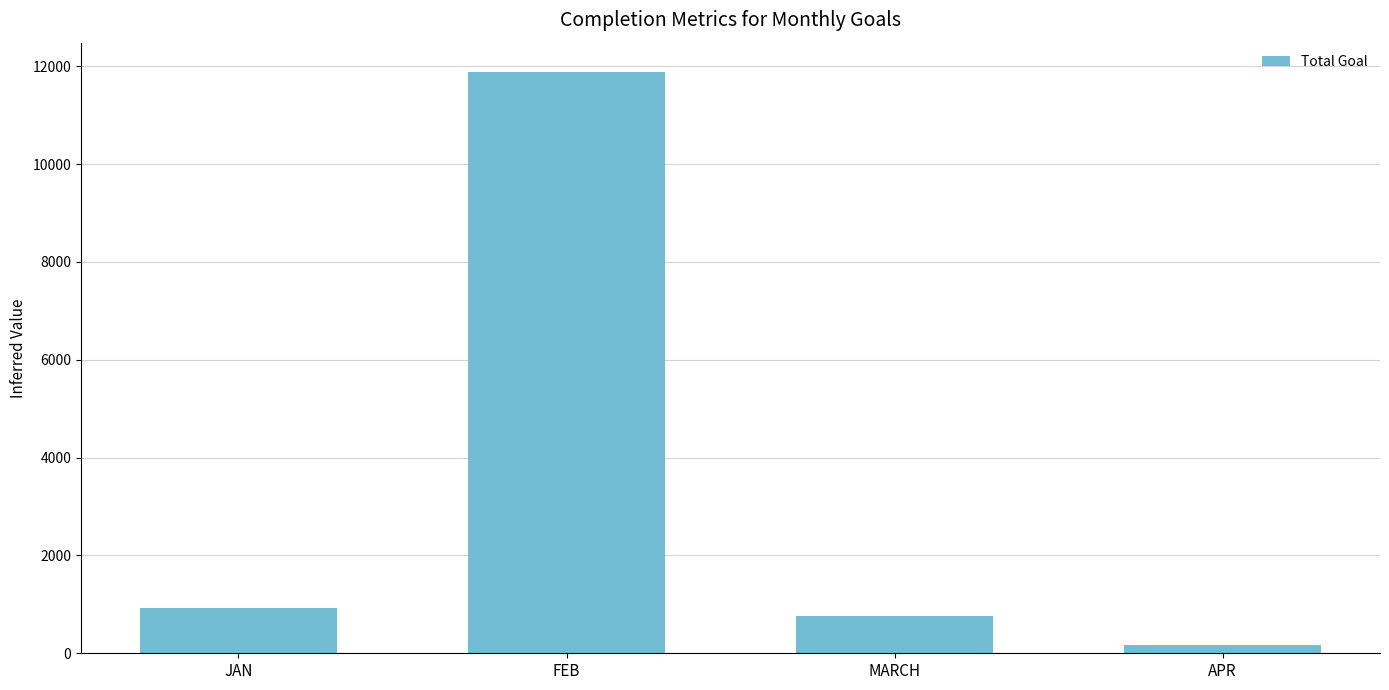

How many series are shown in this chart?

1